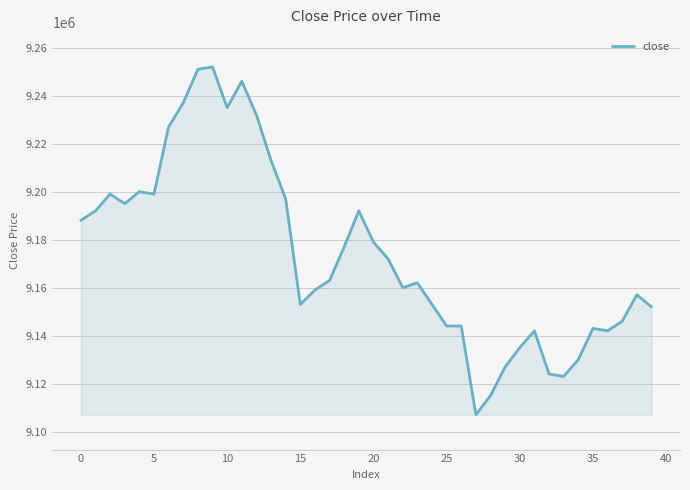

What is the greatest value displayed?

9252000